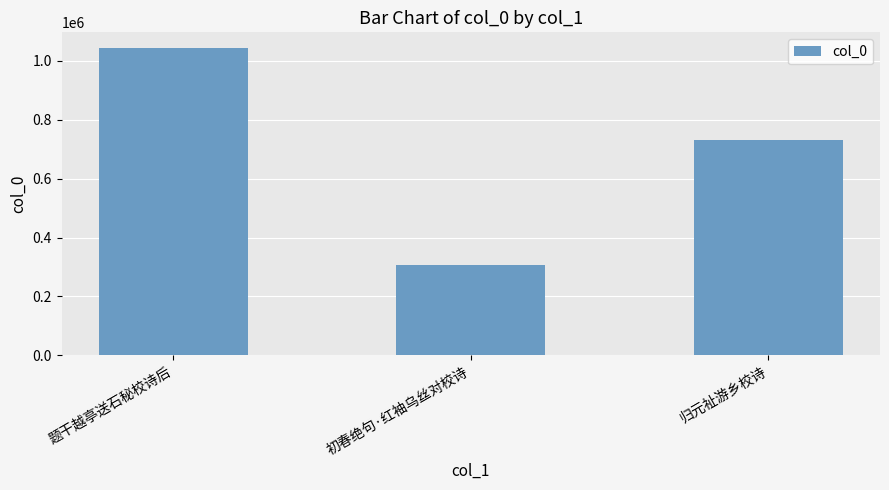

Reading left to right, extract all data points from this chart.

题干越亭送石秘校诗后=1044035	初春绝句·红袖乌丝对校诗=305660	归元祉游乡校诗=732317